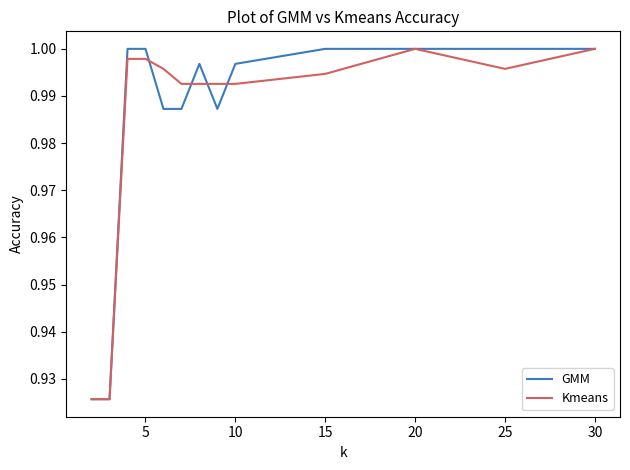

True or false: Kmeans and GMM intersect in this chart.

True